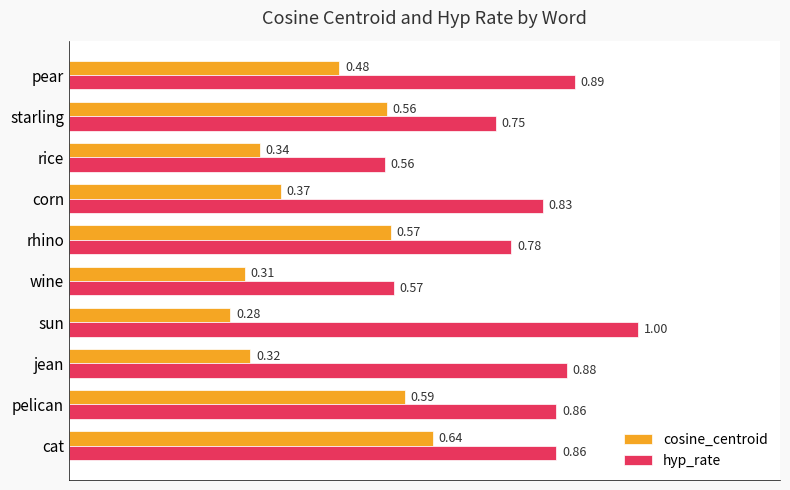

Which series has the widest spread of values?

hyp_rate